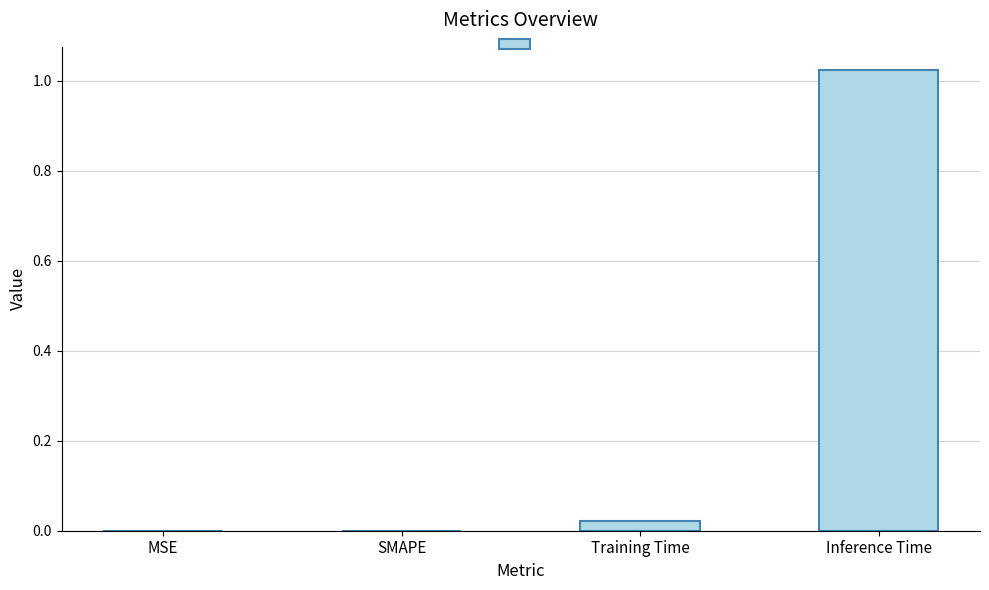

Which category has the highest value across all series?

Inference Time